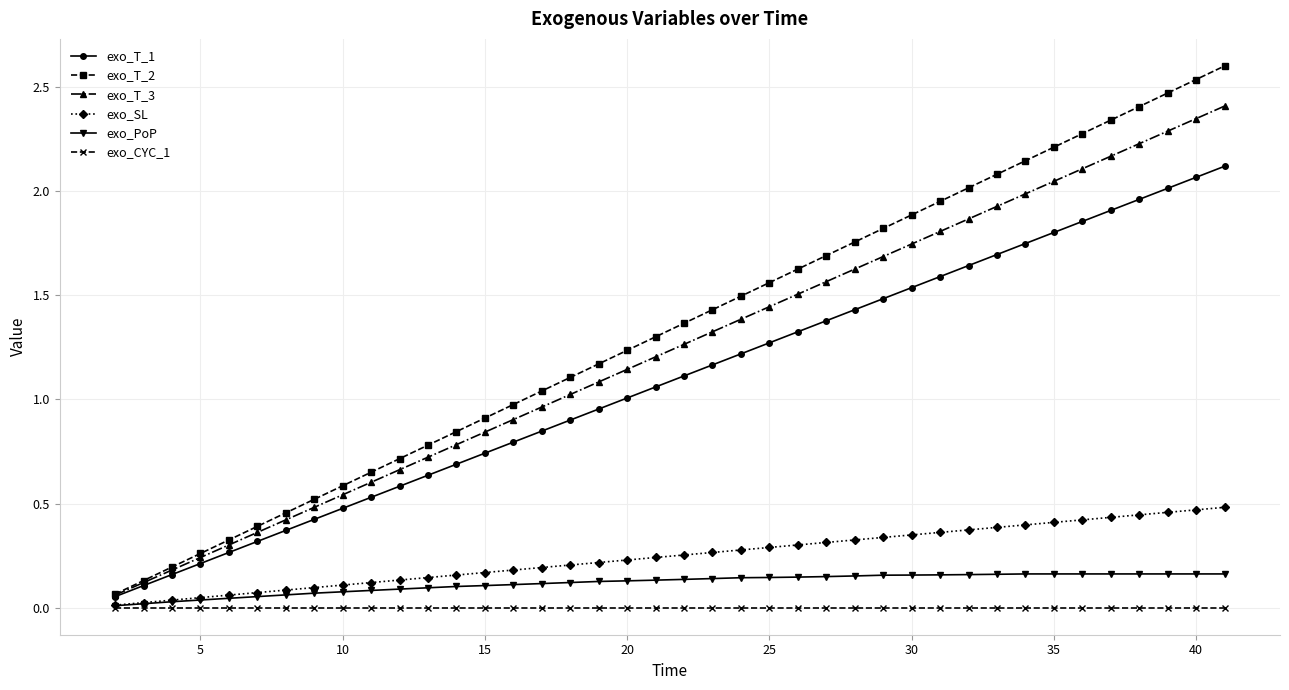

True or false: exo_T_2 and exo_CYC_1 intersect in this chart.

False